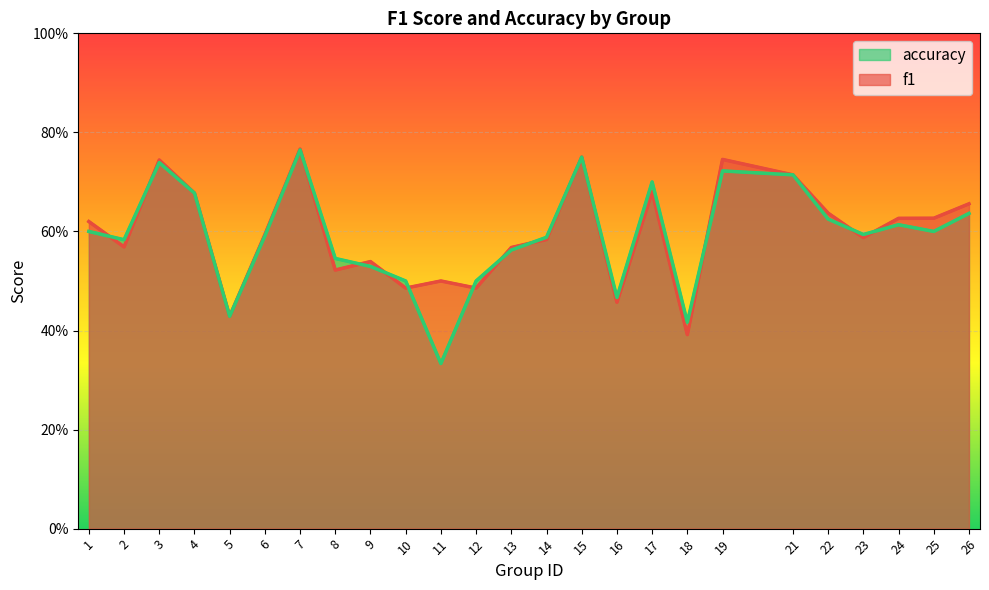

What is the difference between the maximum and minimum values in the f1 series?

0.4